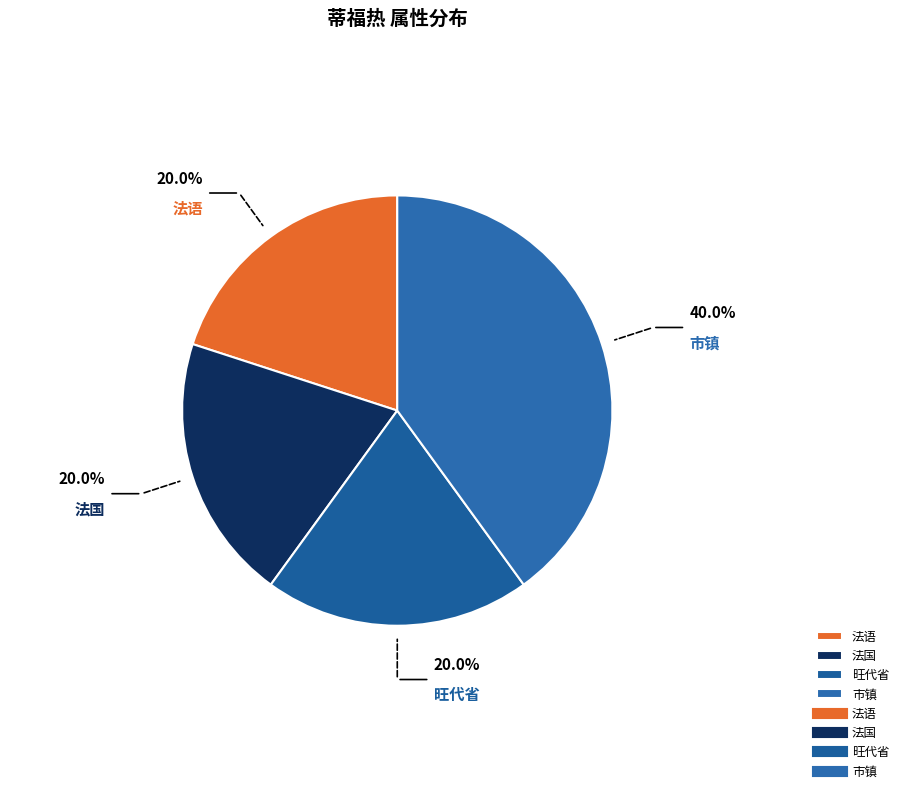

Do 法语 and 市镇 together represent more than half of the pie?

Yes